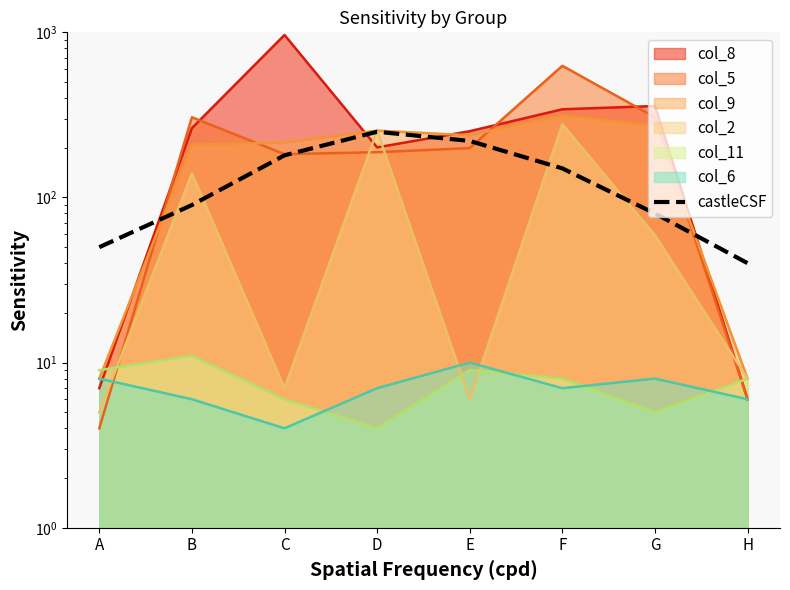

What is the difference between the maximum and minimum values?

210